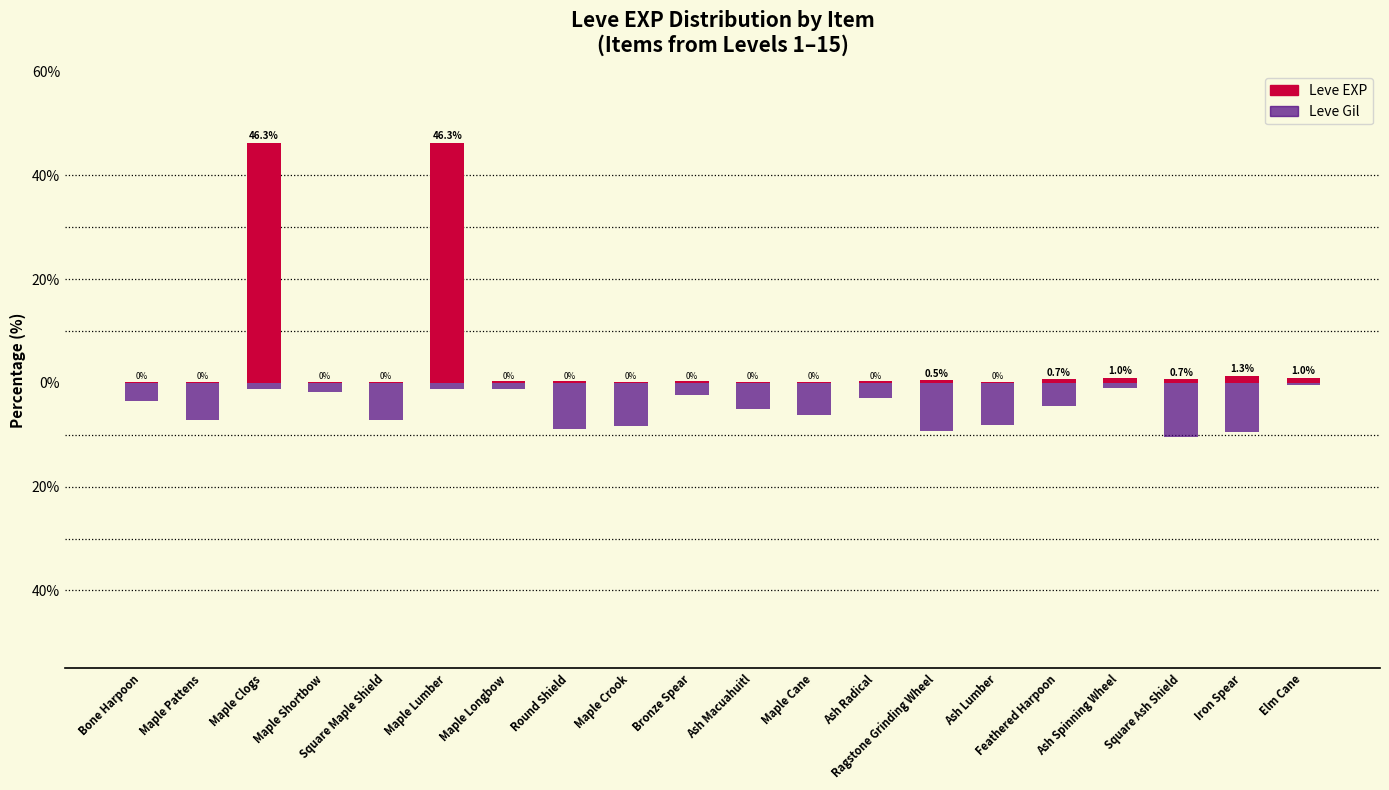

What is the total value across all series at Feathered Harpoon?

-3.8